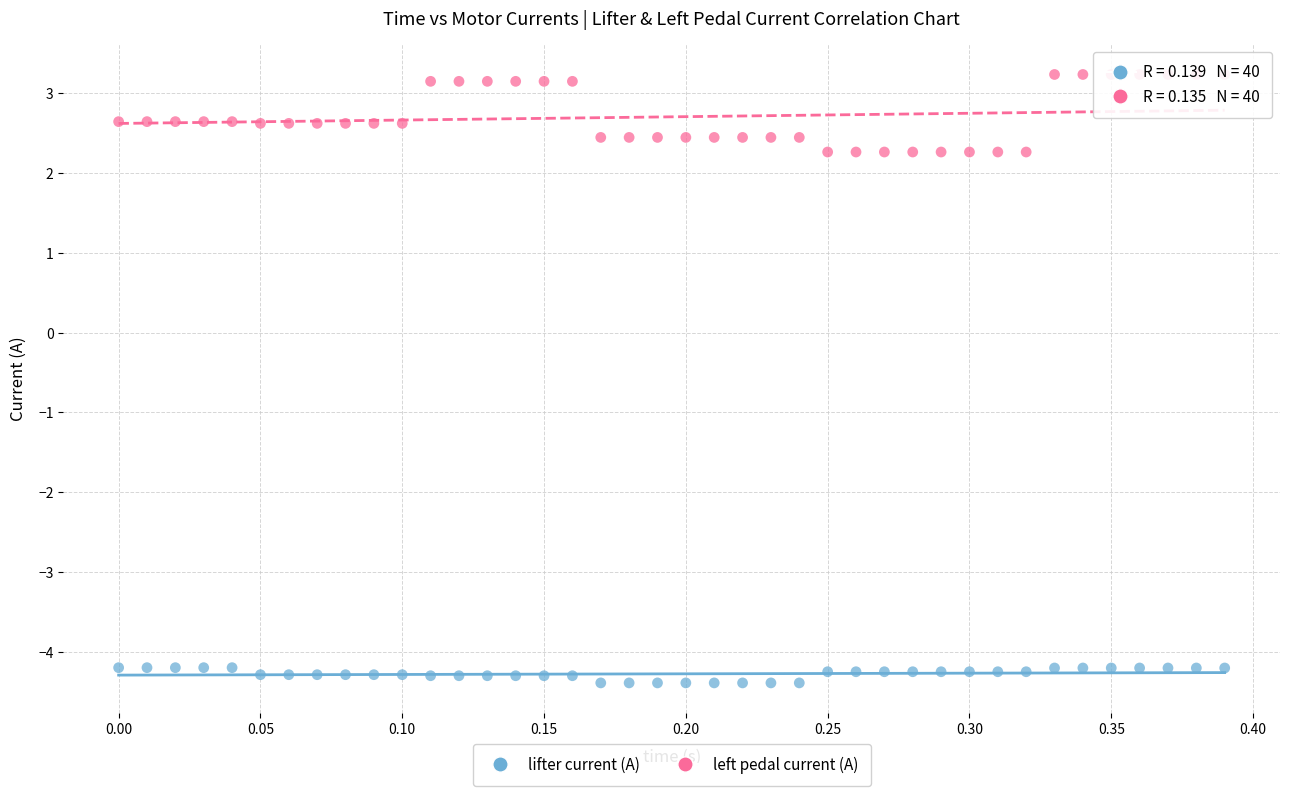

Which series contains the lowest Y value?

lifter current (A)